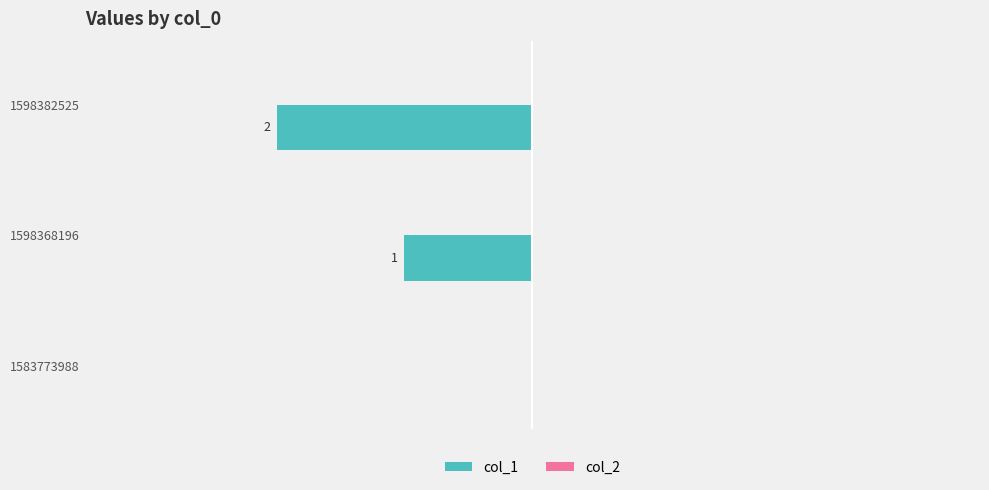

Are the bars horizontal?

Yes